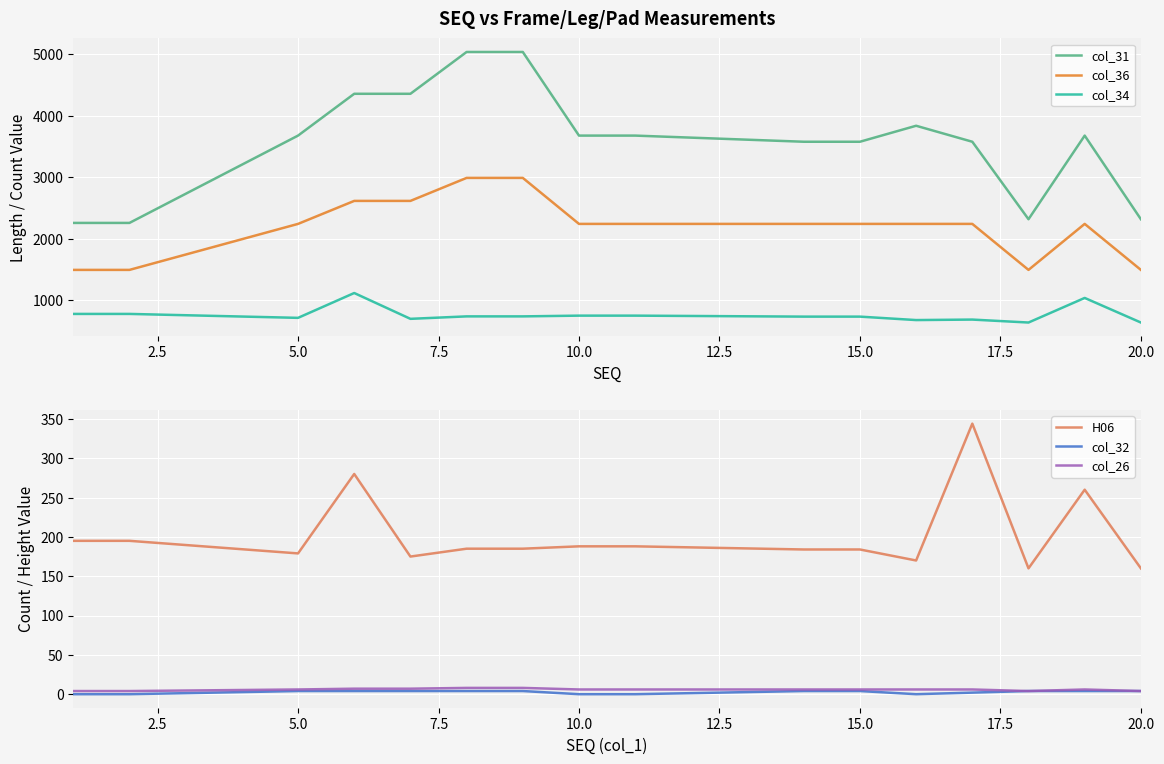

What is the value of the col_31 point at the 14th from the left?

2320